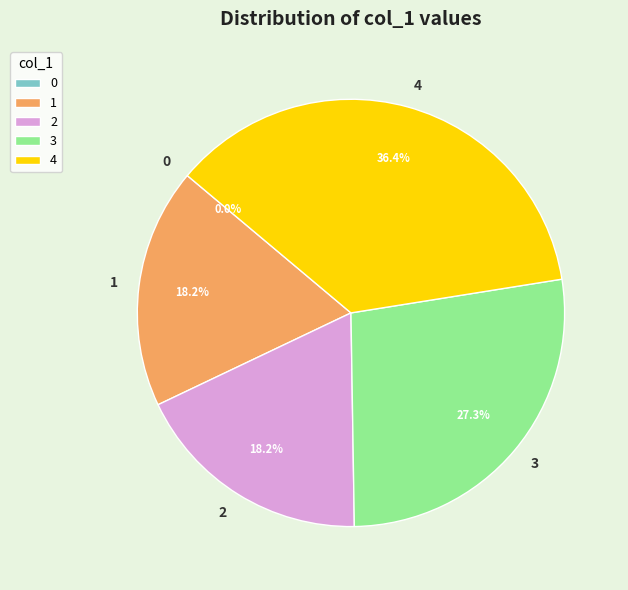

What is the largest slice in the pie chart?

4